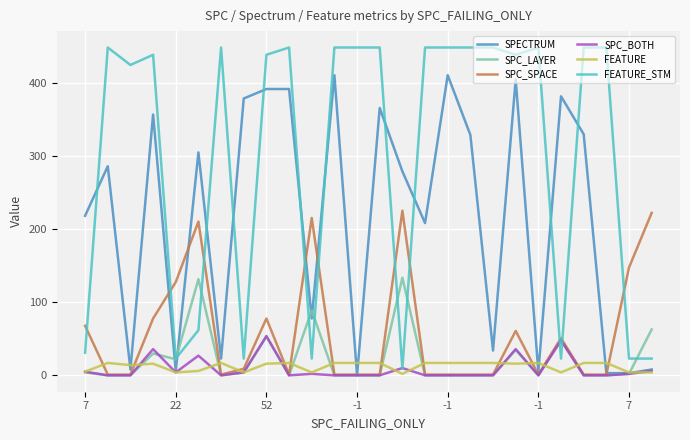

What is the greatest value displayed?

449